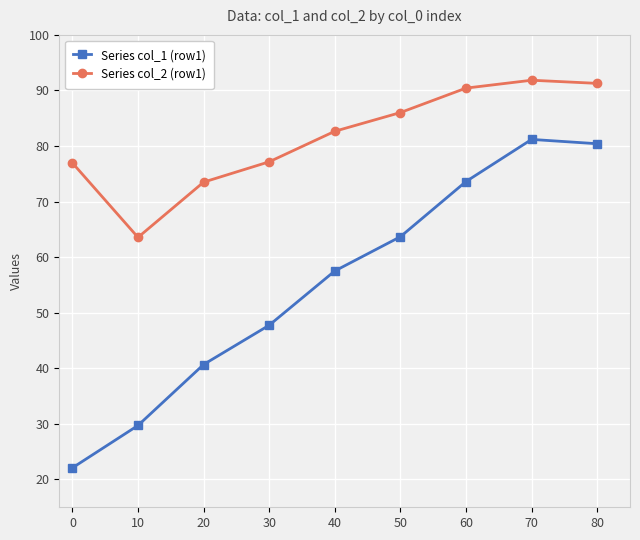

How many interior local peaks does the Series col_1 (row1) series have?

1